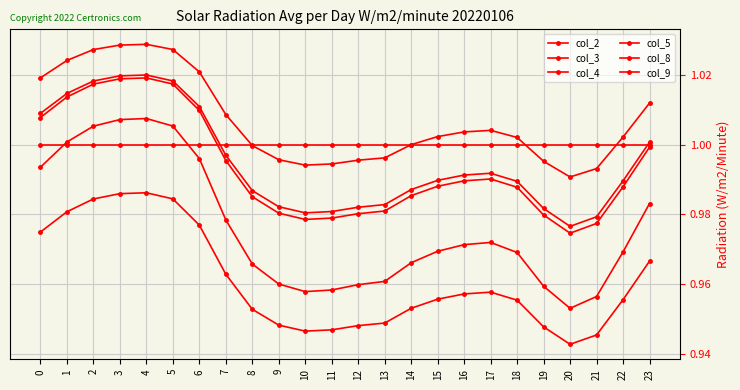

Read the col_5 value at 9.

1.0